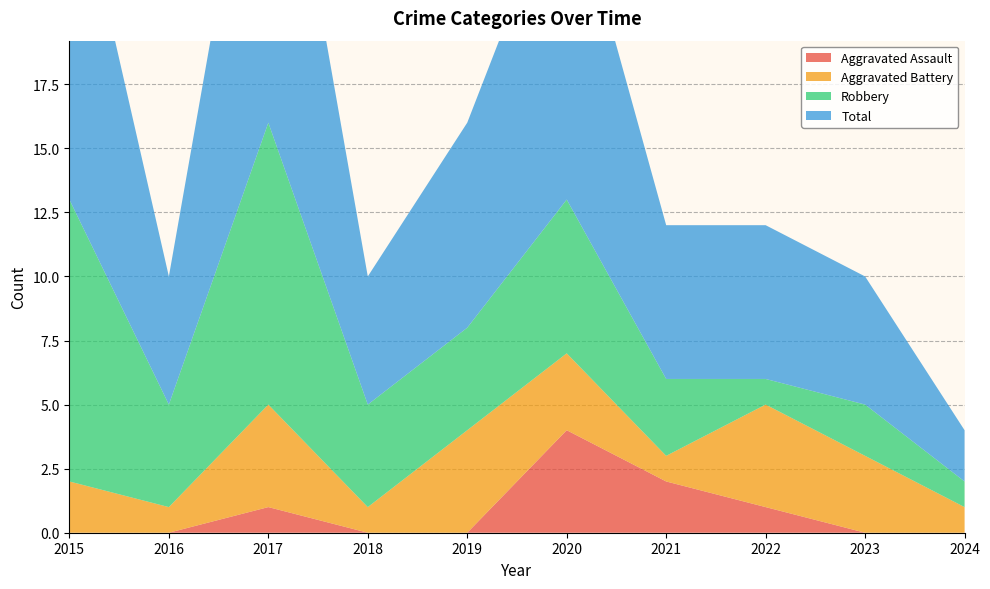

Reading right to left, list all the values displayed in this chart.

Aggravated Assault: 2024=0	2023=0	2022=1	2021=2	2020=4	2019=0	2018=0	2017=1	2016=0	2015=0
Aggravated Battery: 2024=1	2023=3	2022=4	2021=1	2020=3	2019=4	2018=1	2017=4	2016=1	2015=2
Robbery: 2024=1	2023=2	2022=1	2021=3	2020=6	2019=4	2018=4	2017=11	2016=4	2015=11
Total: 2024=2	2023=5	2022=6	2021=6	2020=13	2019=8	2018=5	2017=16	2016=5	2015=14